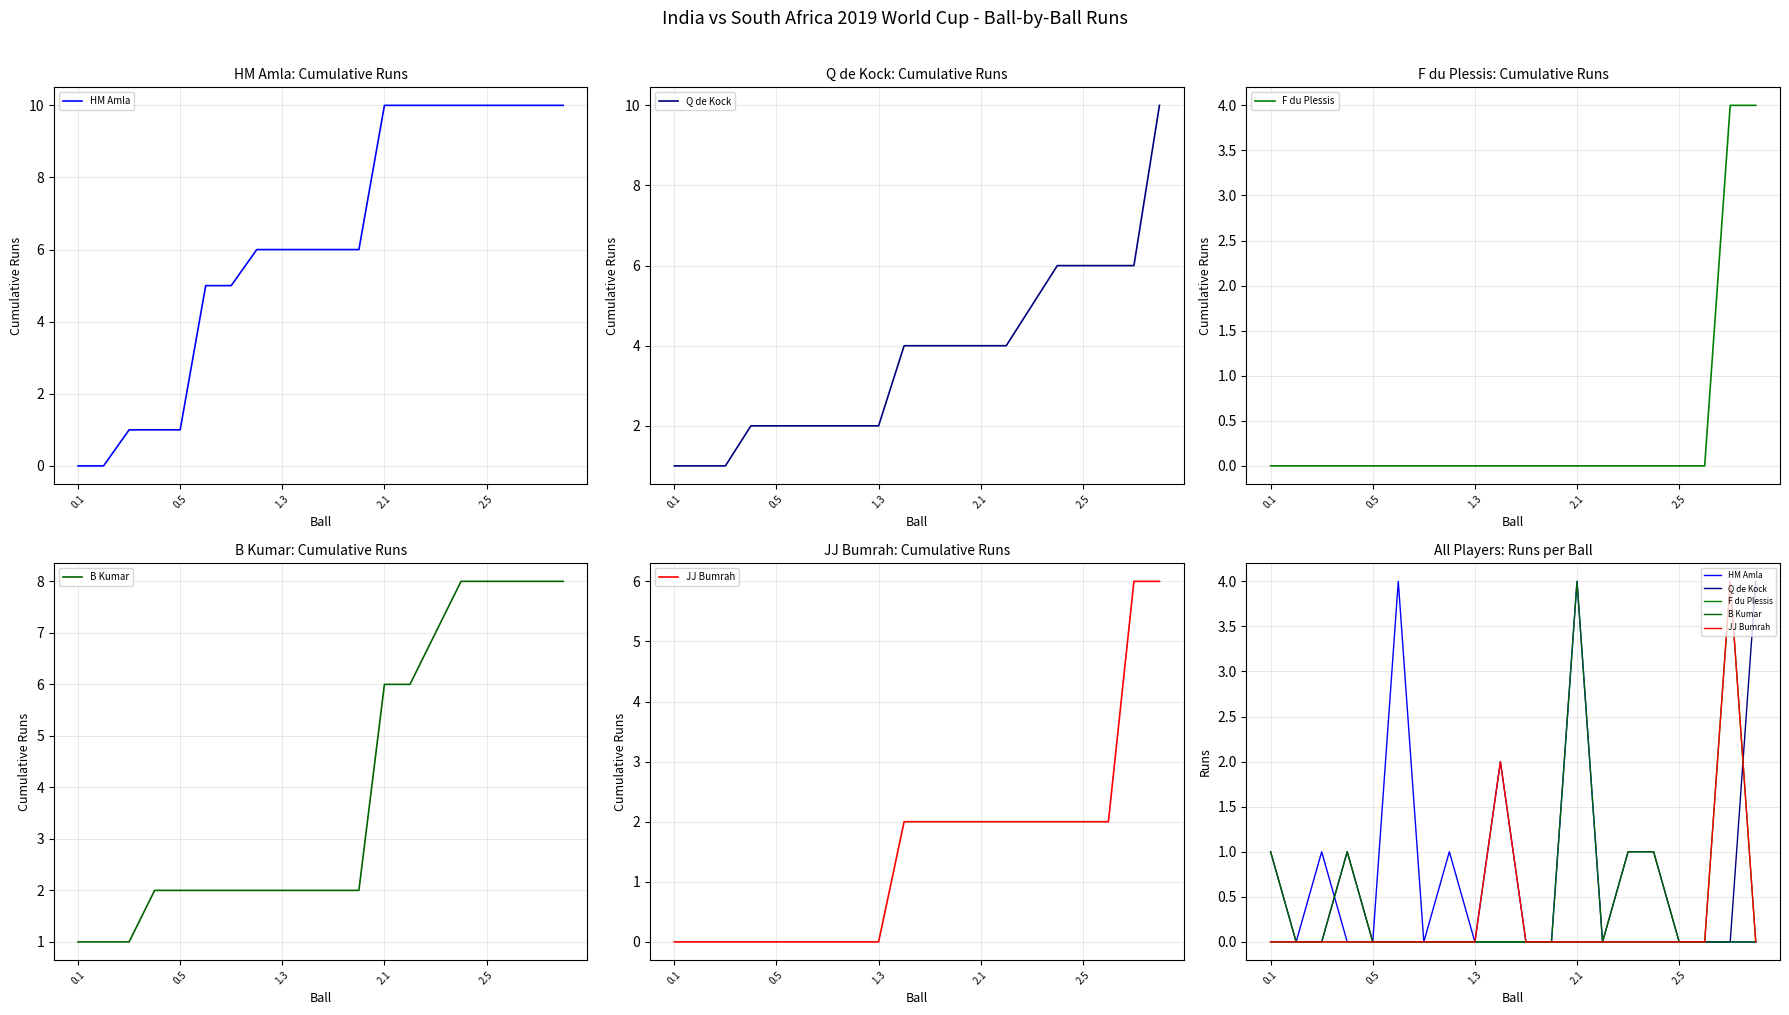

Count the F du Plessis values in the range 0 to 1.

19